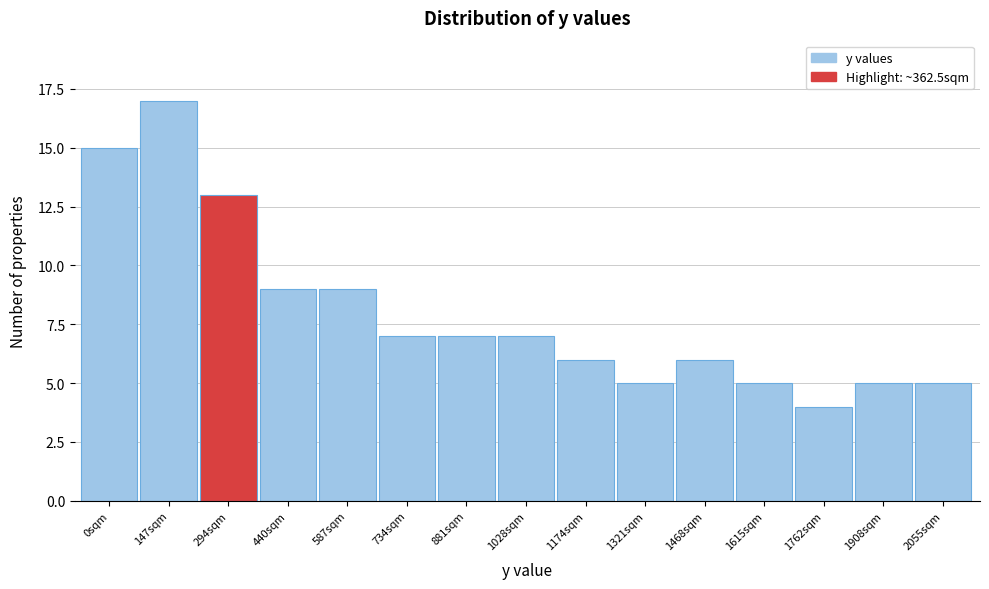

Reading right to left, what are all the values shown in this chart?

5	5	4	5	6	5	6	7	7	7	9	9	13	17	15